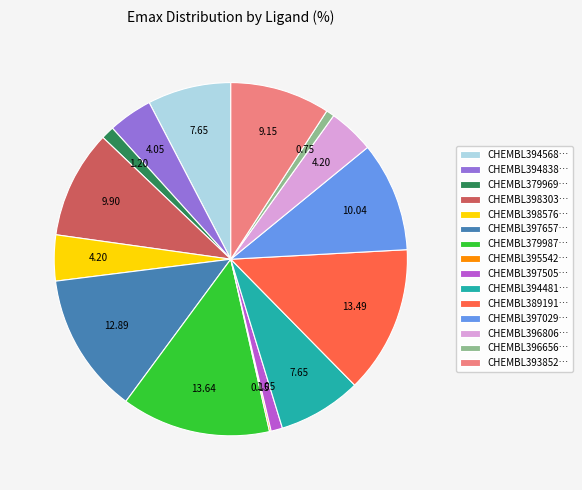

Which has a higher value, CHEMBL397029… or CHEMBL393852…?

CHEMBL397029…